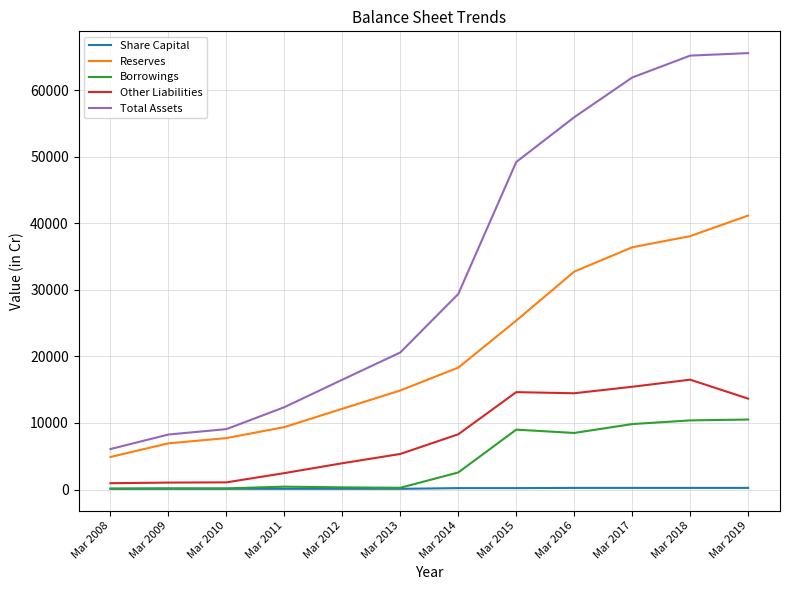

Which series has the largest range (max minus min)?

Total Assets